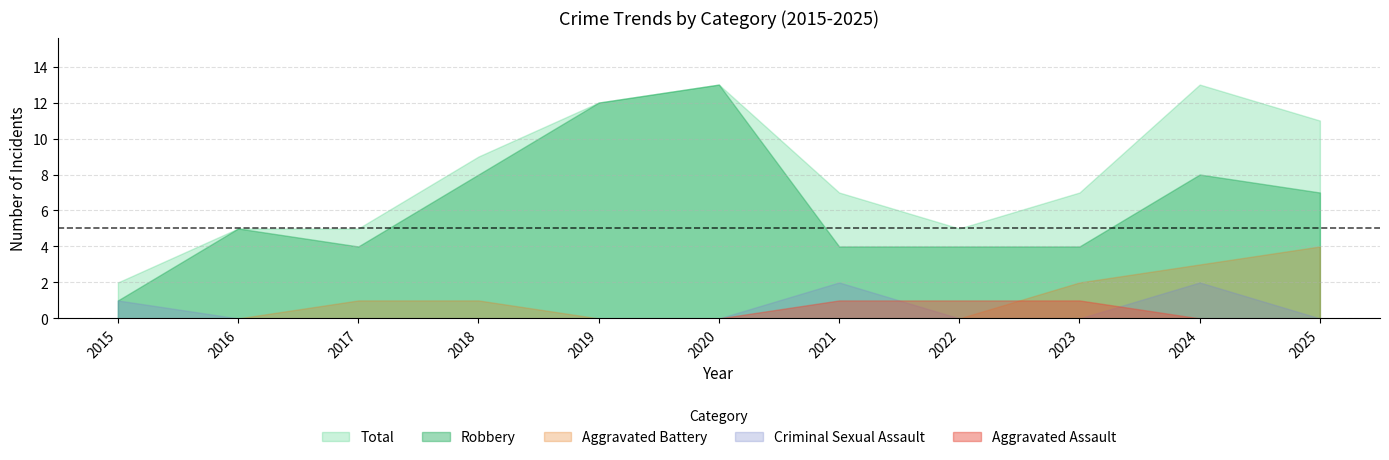

What is the maximum value shown in the chart?

13